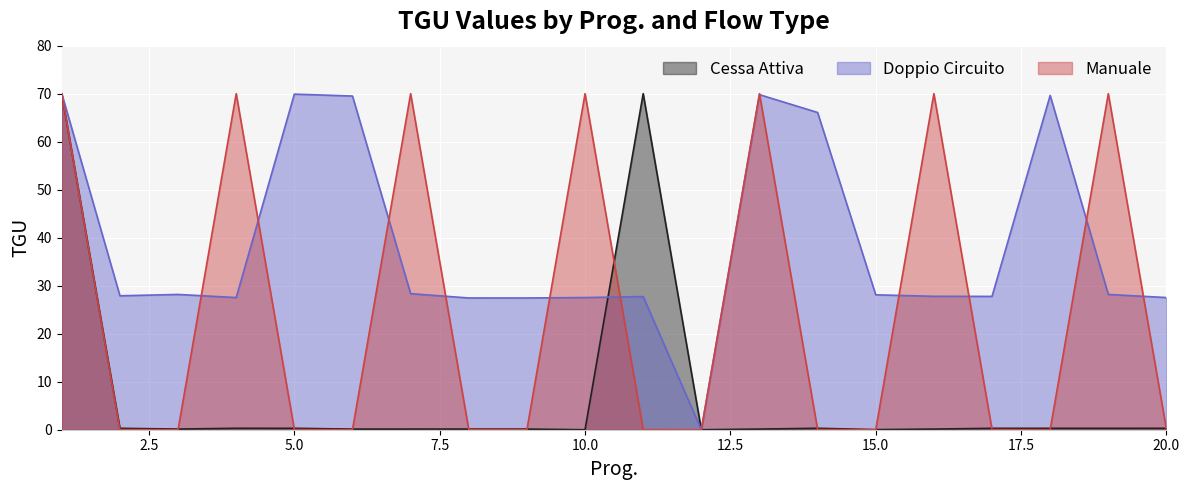

Rank the series at 12 from highest to lowest value.

Cessa Attiva, Doppio Circuito, Manuale